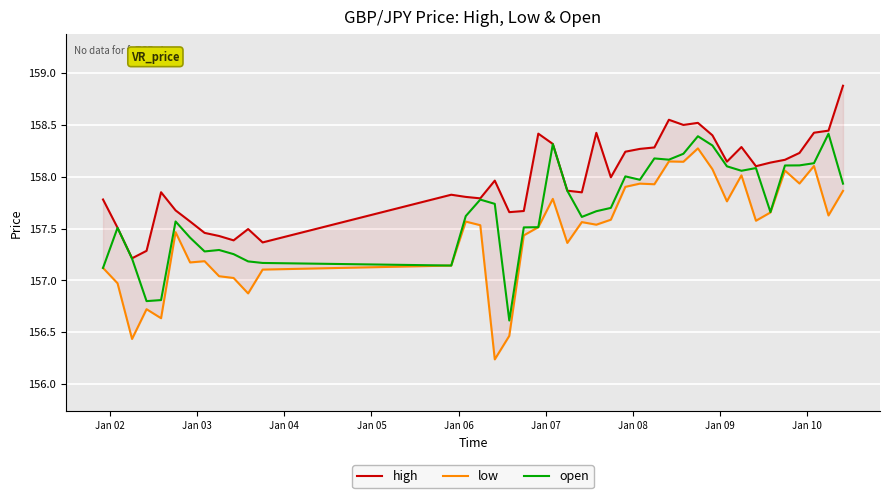

True or false: low and high intersect in this chart.

False